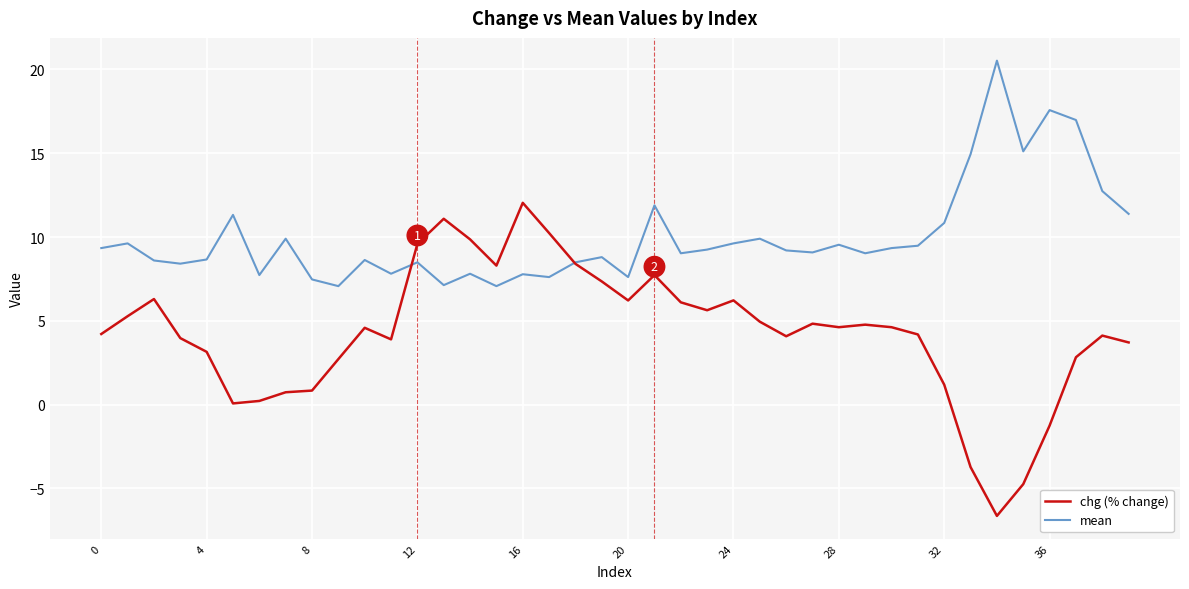

Which series has the widest spread of values?

chg (% change)